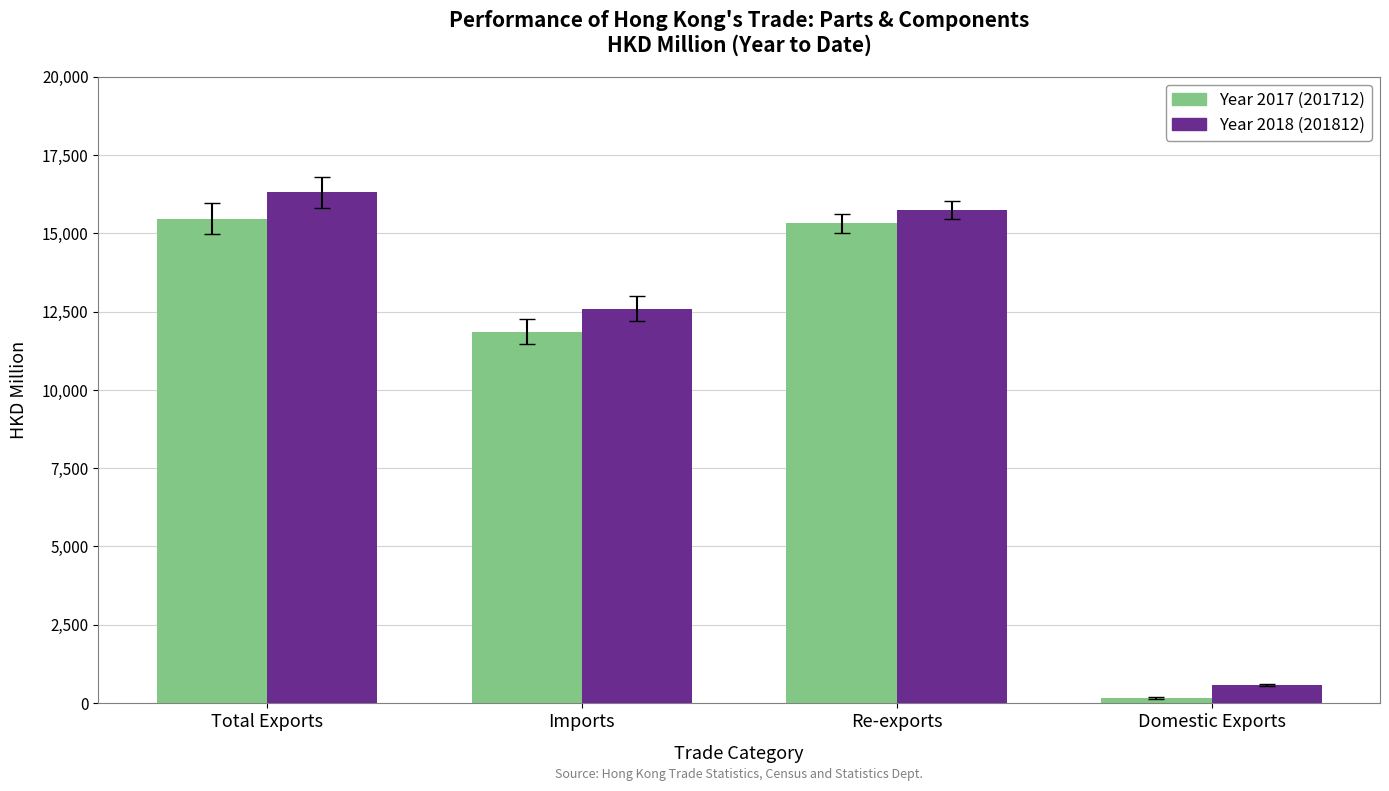

What is the difference between the highest and lowest values at Total Exports?

848.9